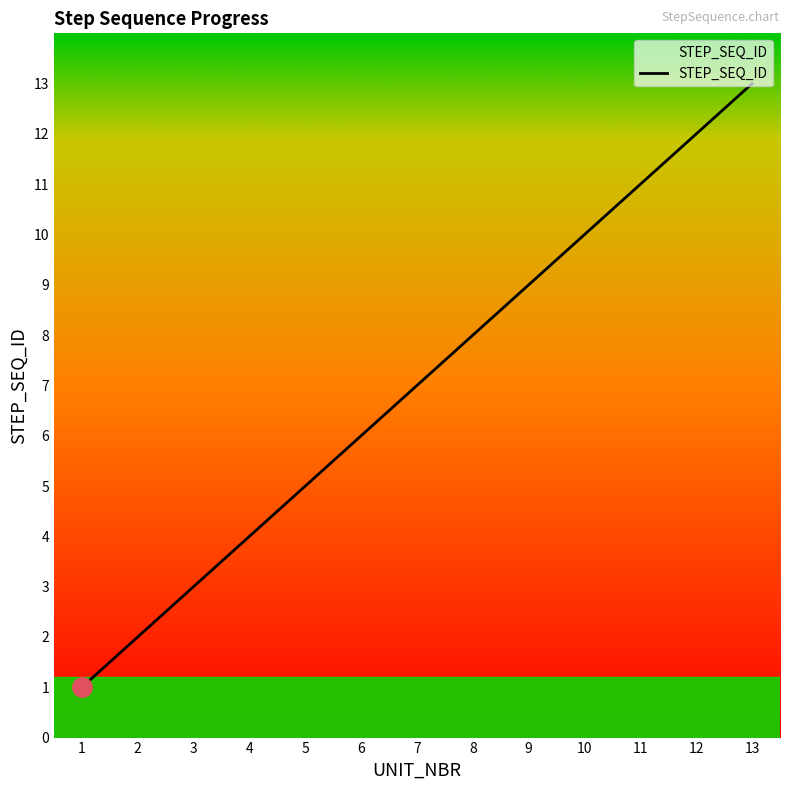

Where is the data nearest to the value 7?

7